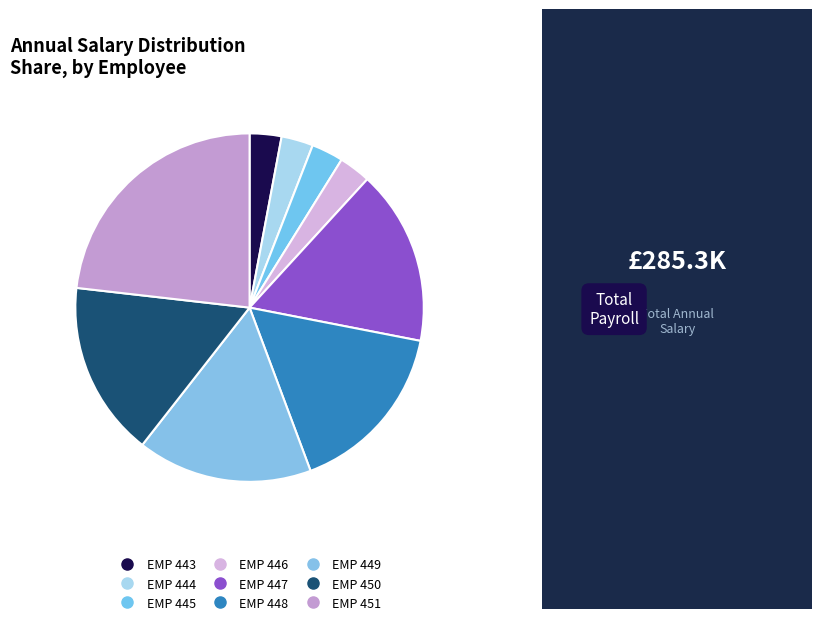

How many slices are in this pie chart?

9